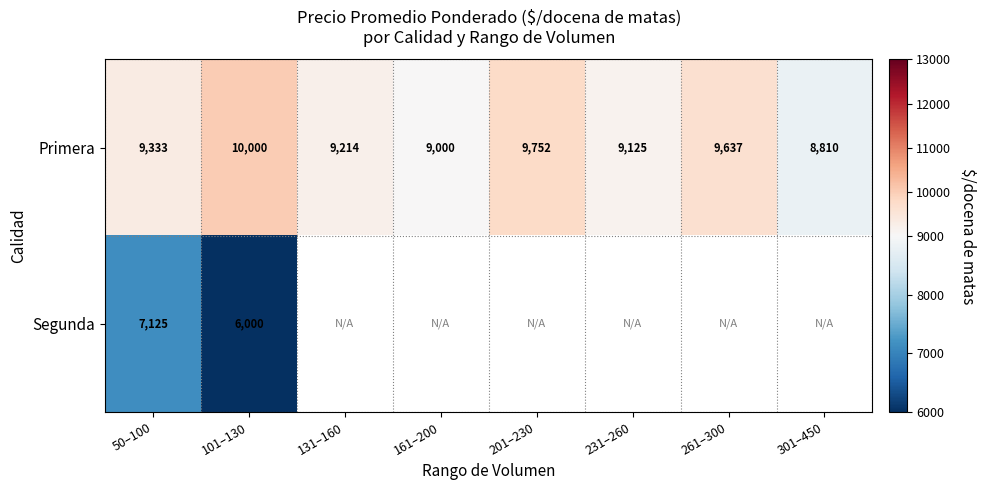

True or false: Primera has a value of 14229.5 at 161–200.

False